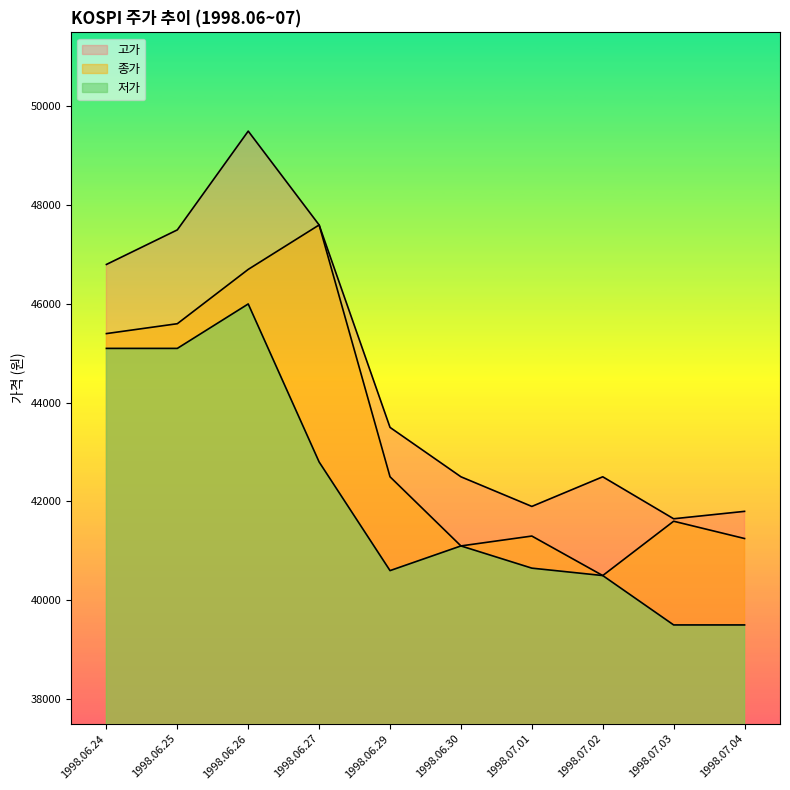

What is the average value of the 저가 series?

42085